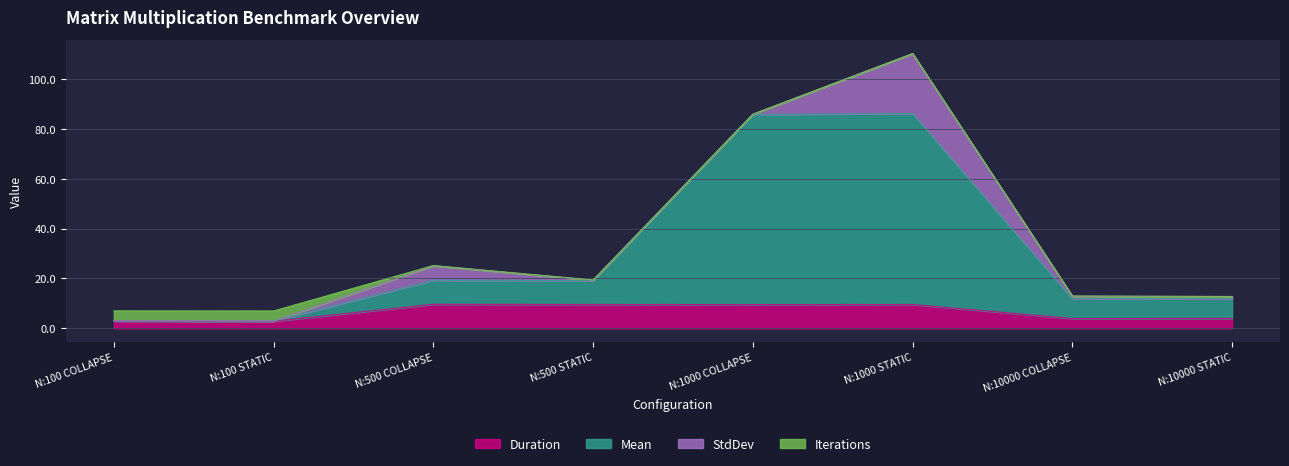

What is the minimum value shown in the chart?

2.9